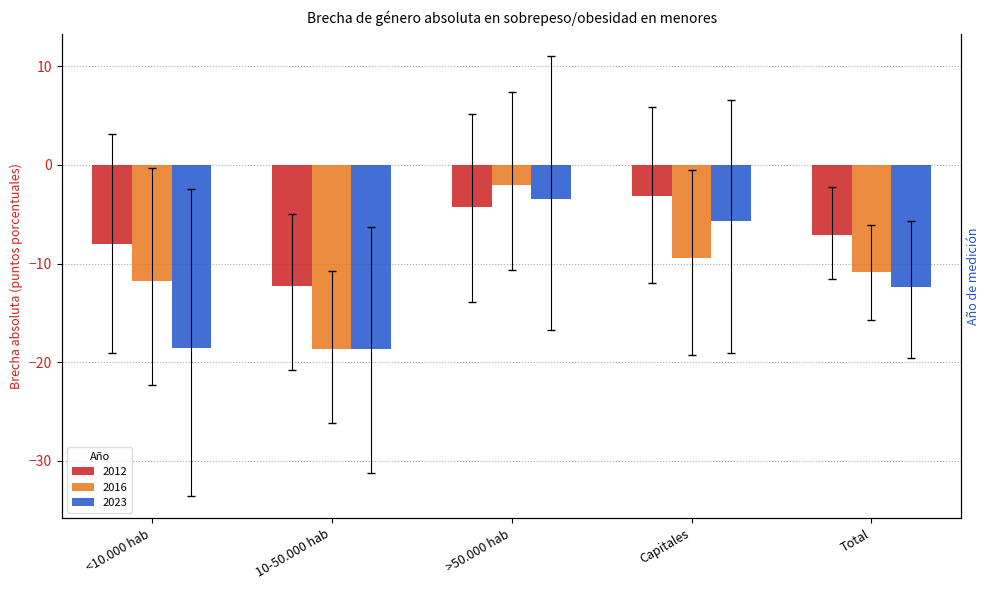

What is the minimum value shown in the chart?

-18.6